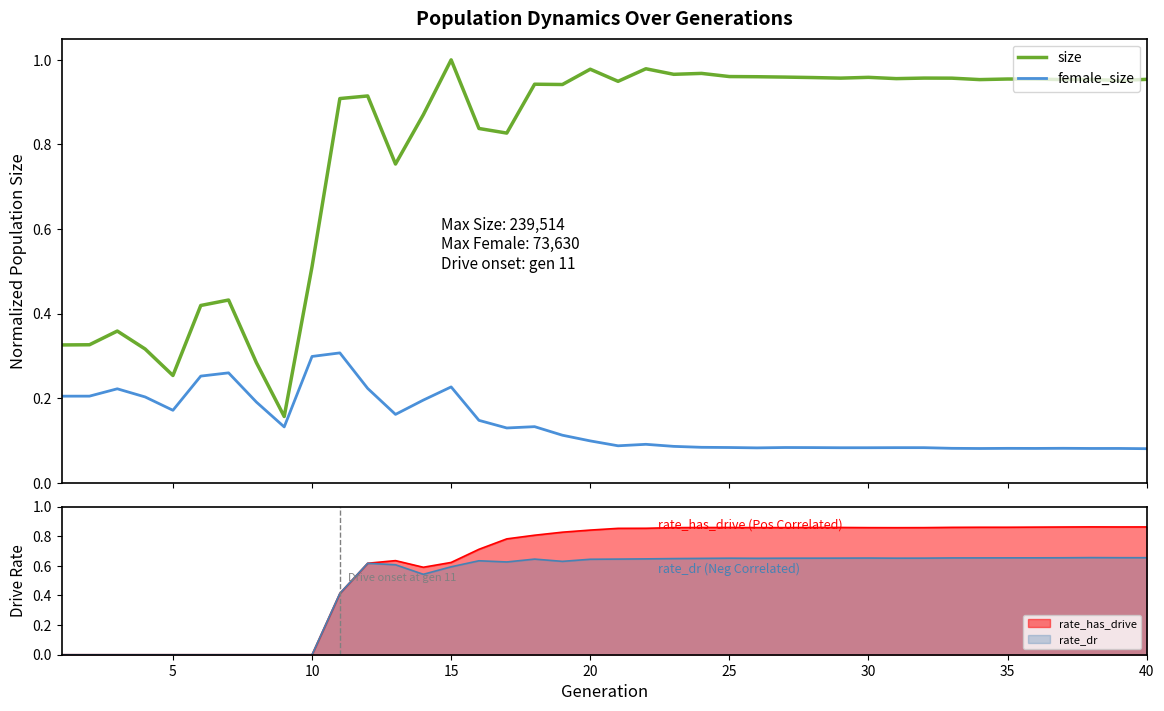

What is the difference between the maximum and second lowest values in the female_size series?

0.2